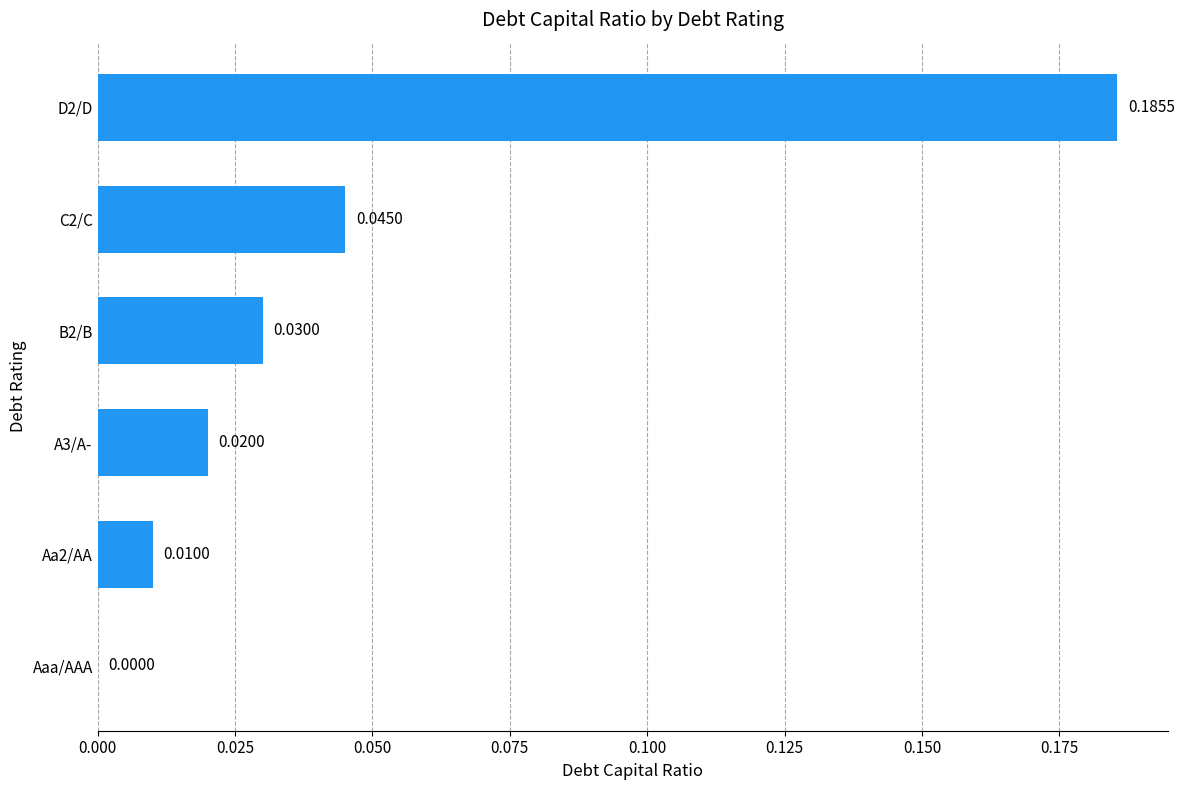

Between Aa2/AA and Aaa/AAA, which is larger?

Aa2/AA